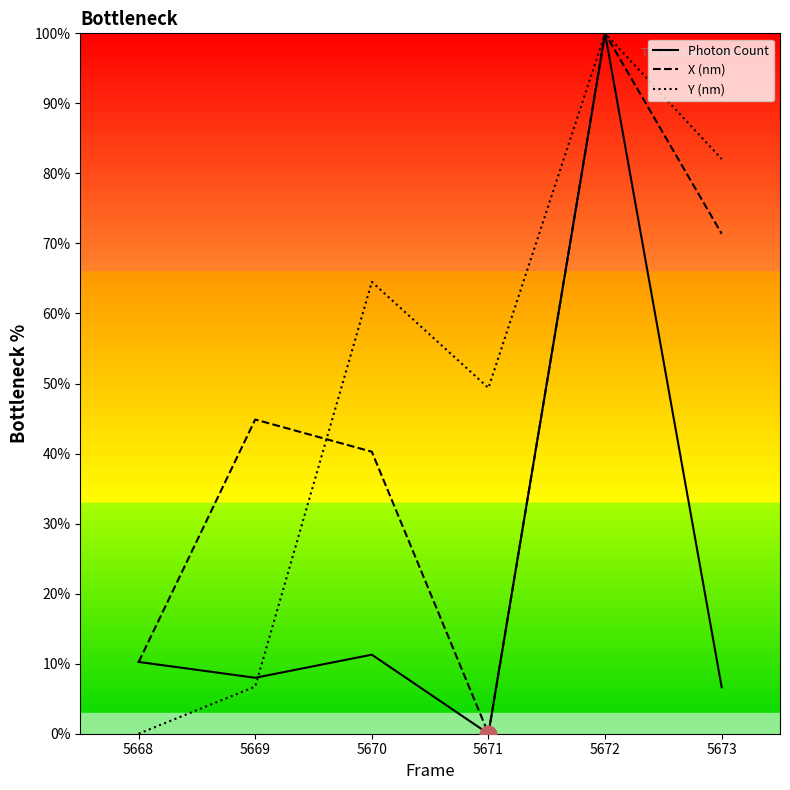

Is this an area chart (filled region under the line)?

No